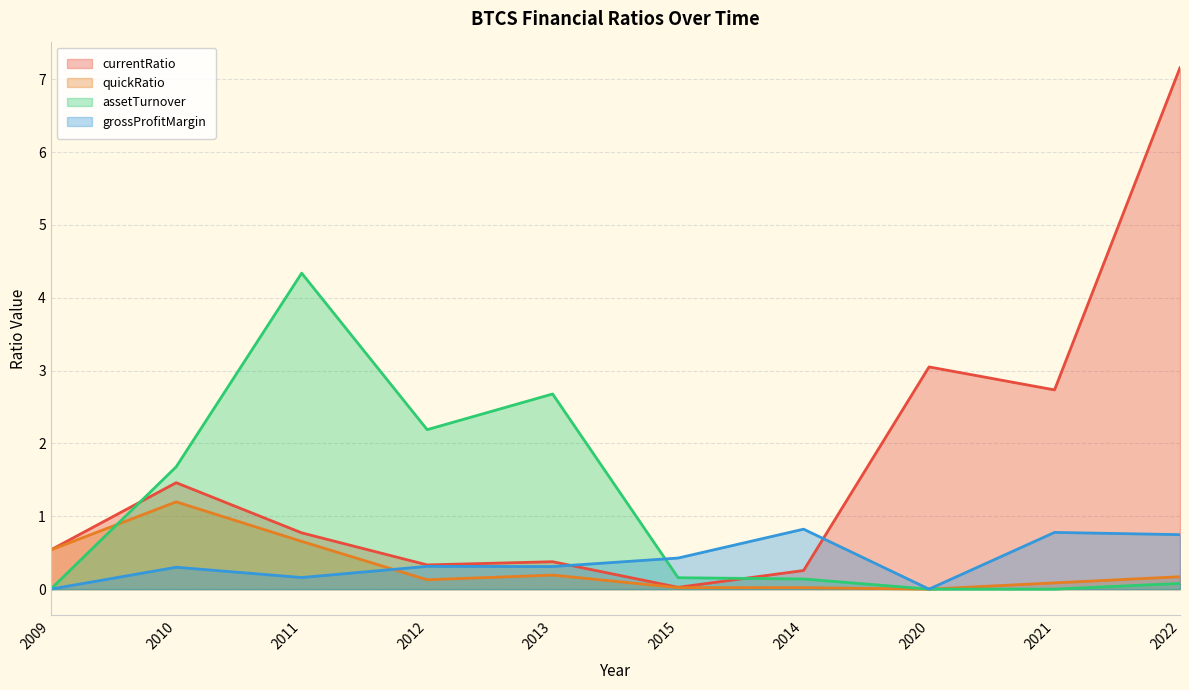

At which category does the chart reach its peak across all series?

2022